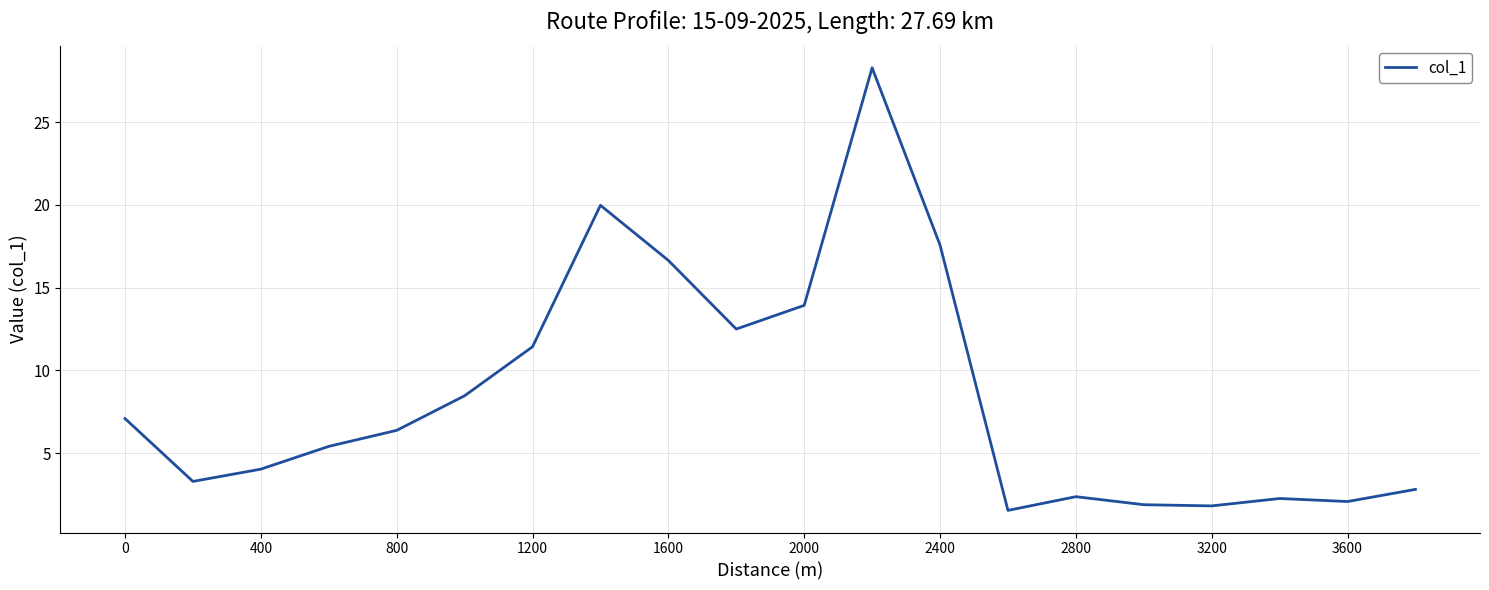

What is the greatest value displayed?

28.3